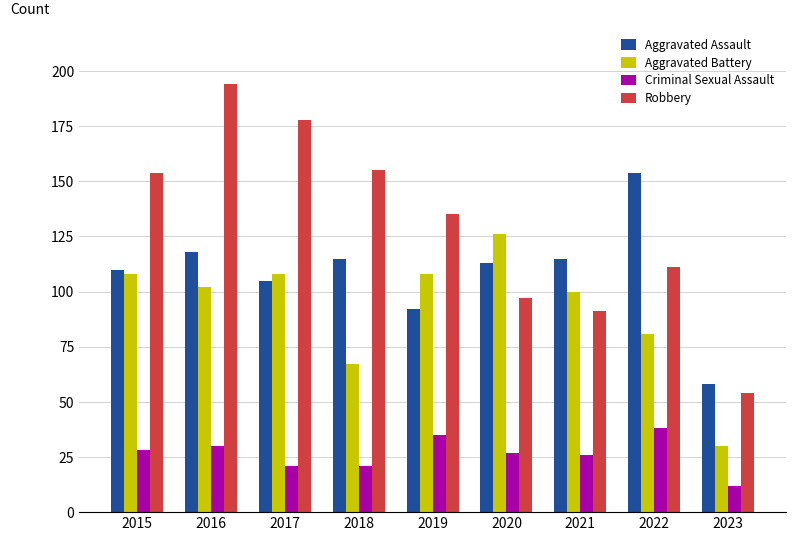

What are all the series names shown in the legend?

Aggravated Assault, Aggravated Battery, Criminal Sexual Assault, Robbery